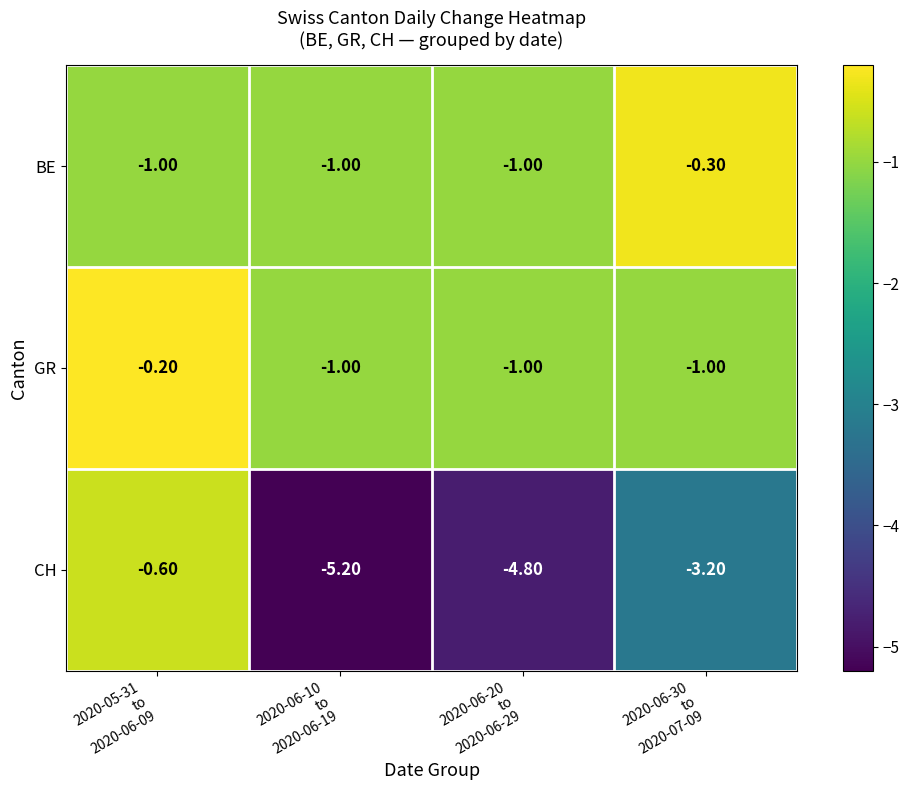

What is the difference between the maximum and minimum values in the BE series?

0.7